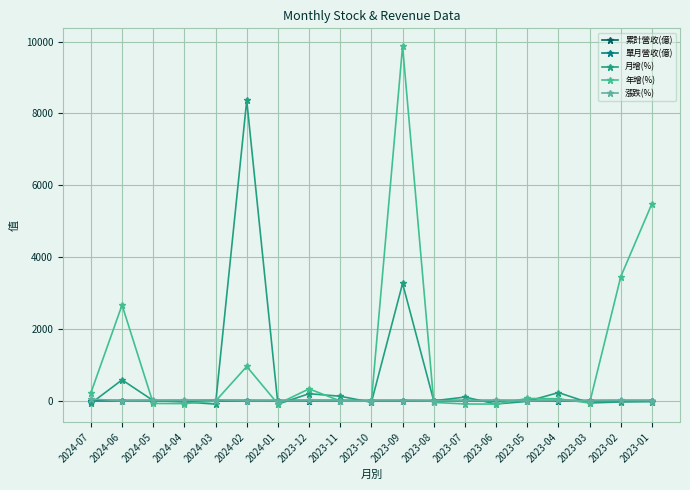

What is the sum of all 單月營收(億) values?

4.6